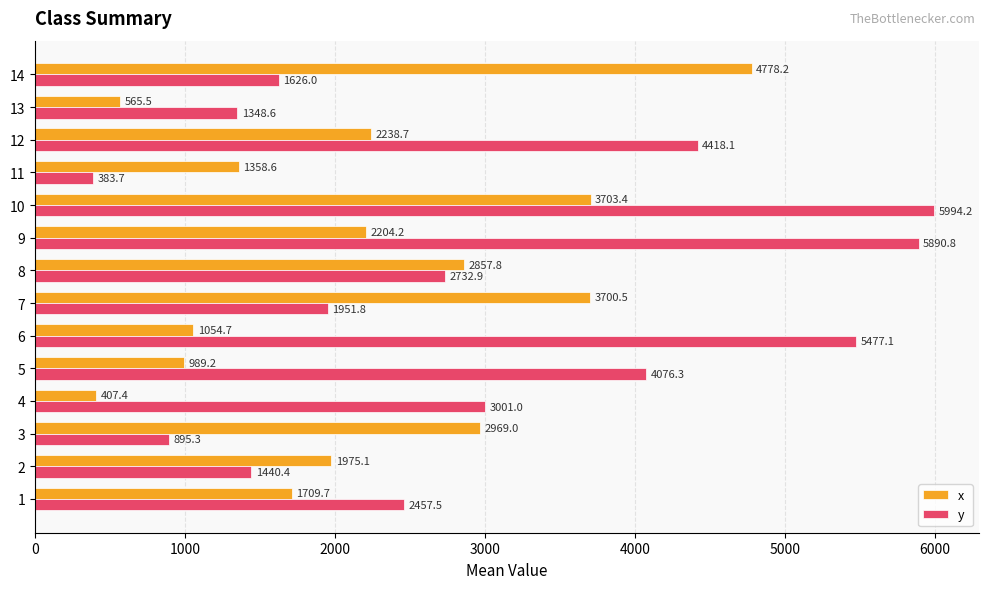

What is the total value across all series at 12?

6656.8